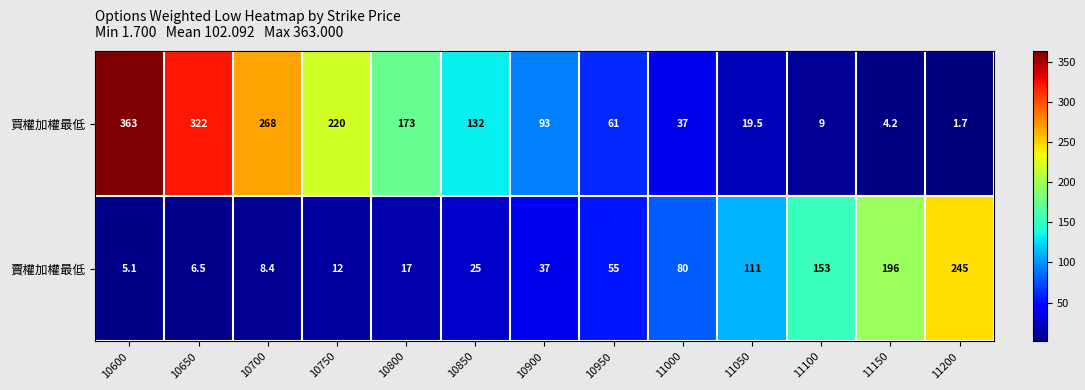

Count the number of data series in this chart.

2